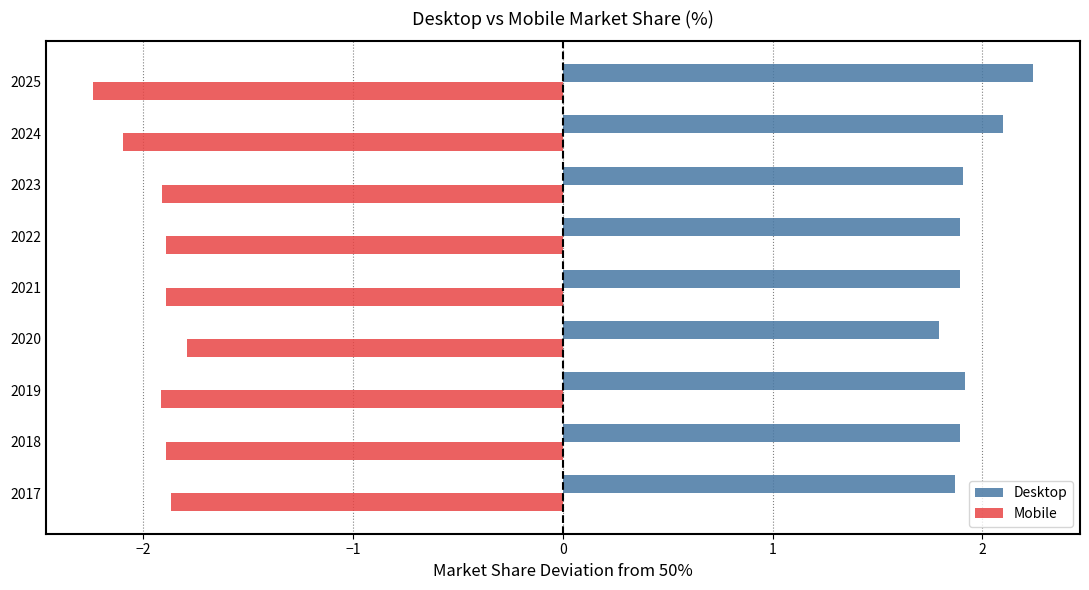

What is the difference between the maximum and minimum values in the Mobile series?

0.5